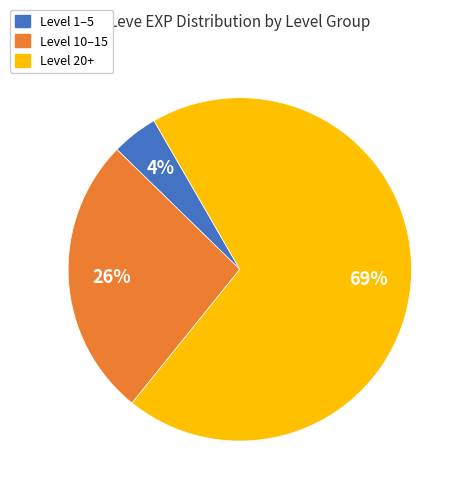

To the nearest percent, what is the average slice percentage?

33%